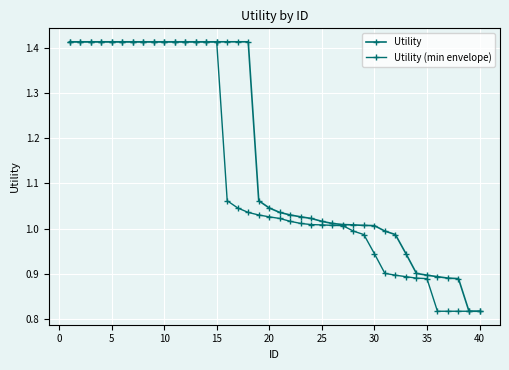

What is the minimum value for Utility (min envelope)?

0.8